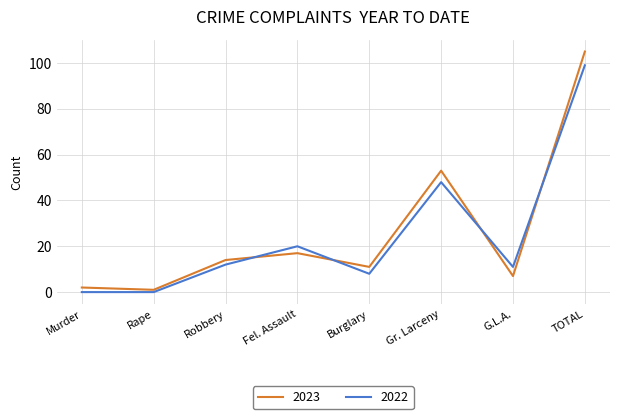

Which series has the largest total across all categories?

2023